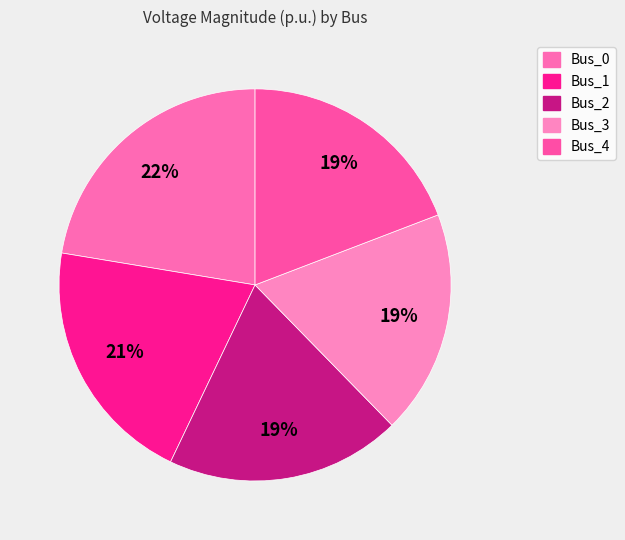

The Bus_3 slice represents 11% of the pie. True or false?

False